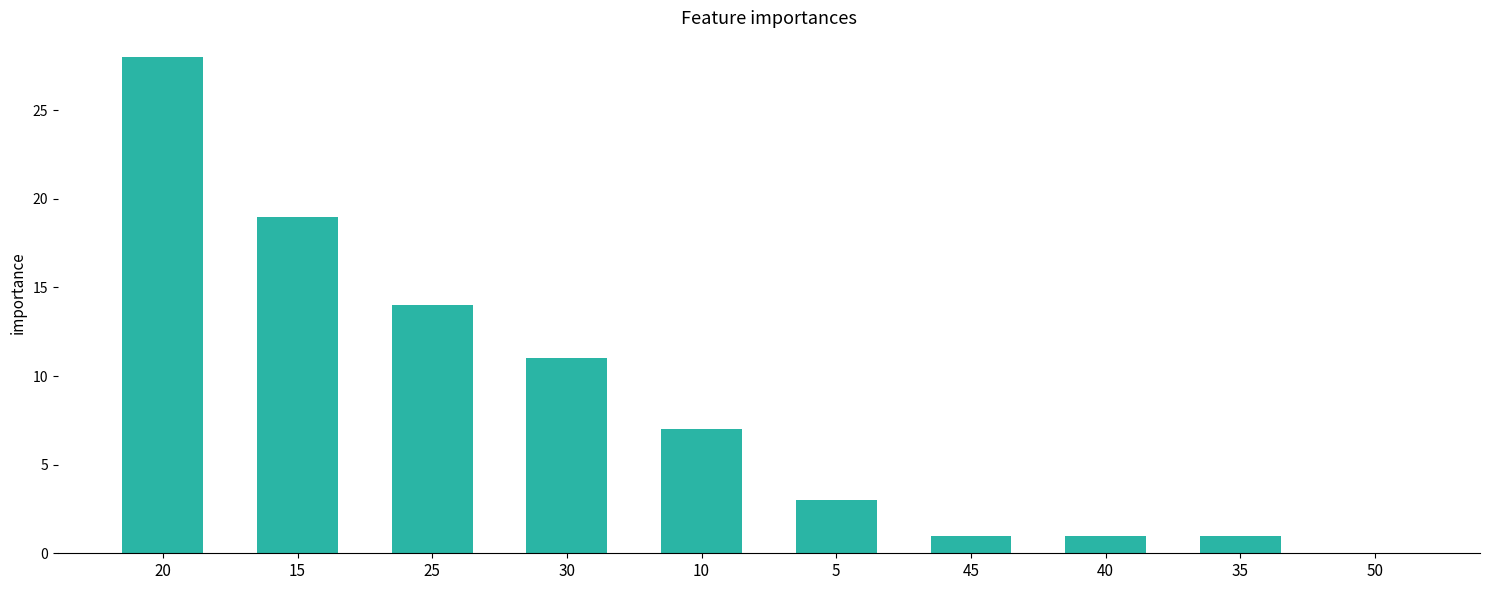

Approximately how many times larger is the value at 25 compared to 35?

14.0